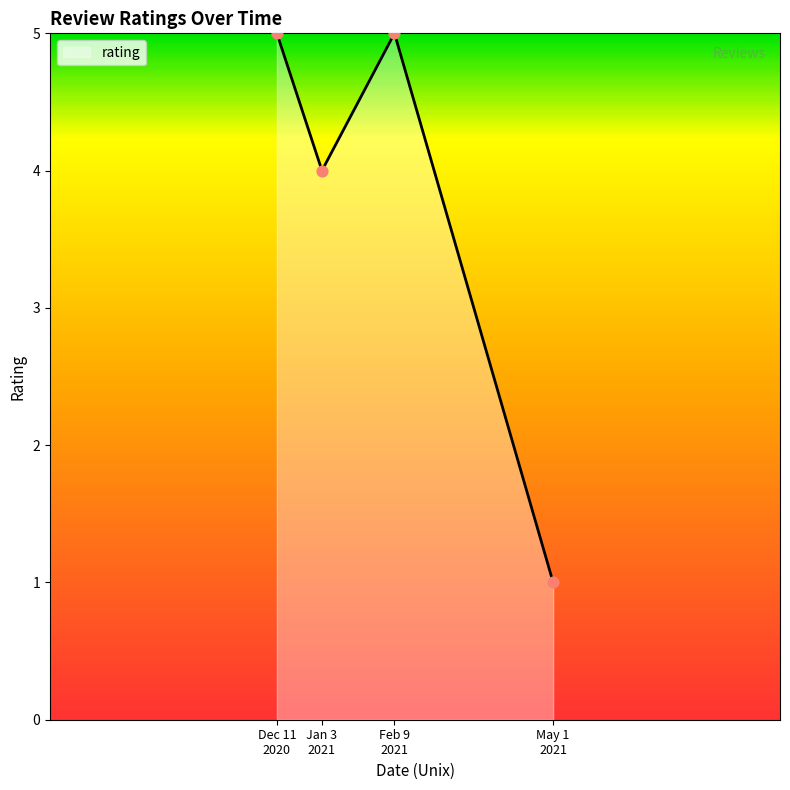

What is the maximum value shown in the chart?

5